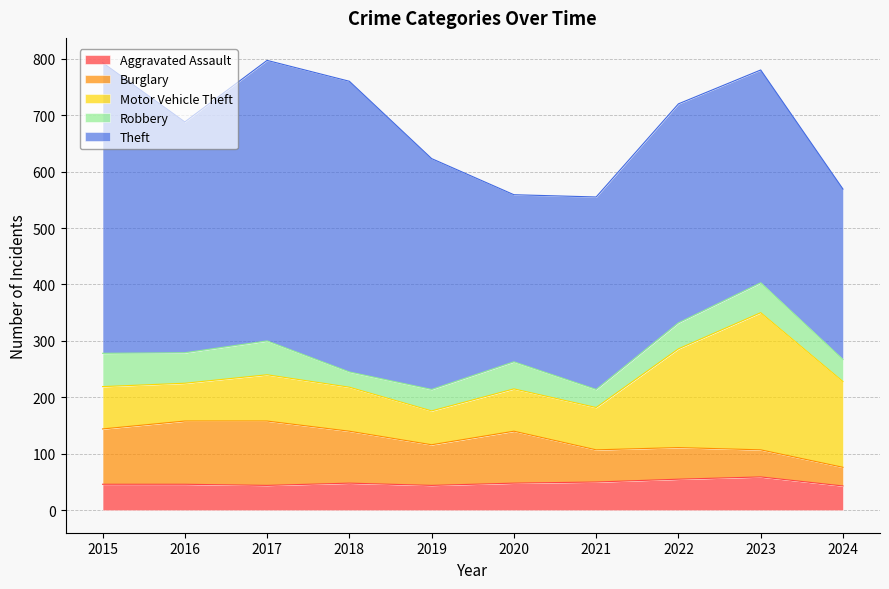

True or false: Theft and Aggravated Assault cross at least once.

False